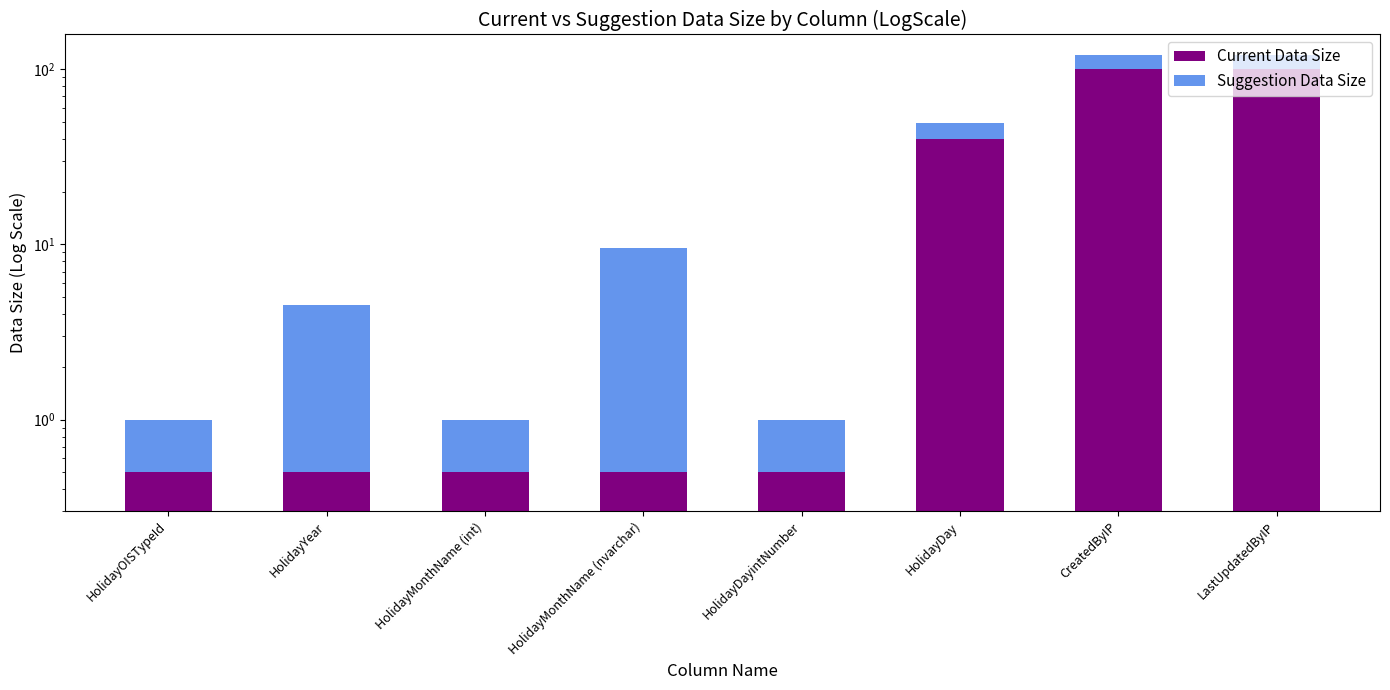

Between HolidayMonthName (int) and HolidayOISTypeId, which is larger?

HolidayMonthName (int)